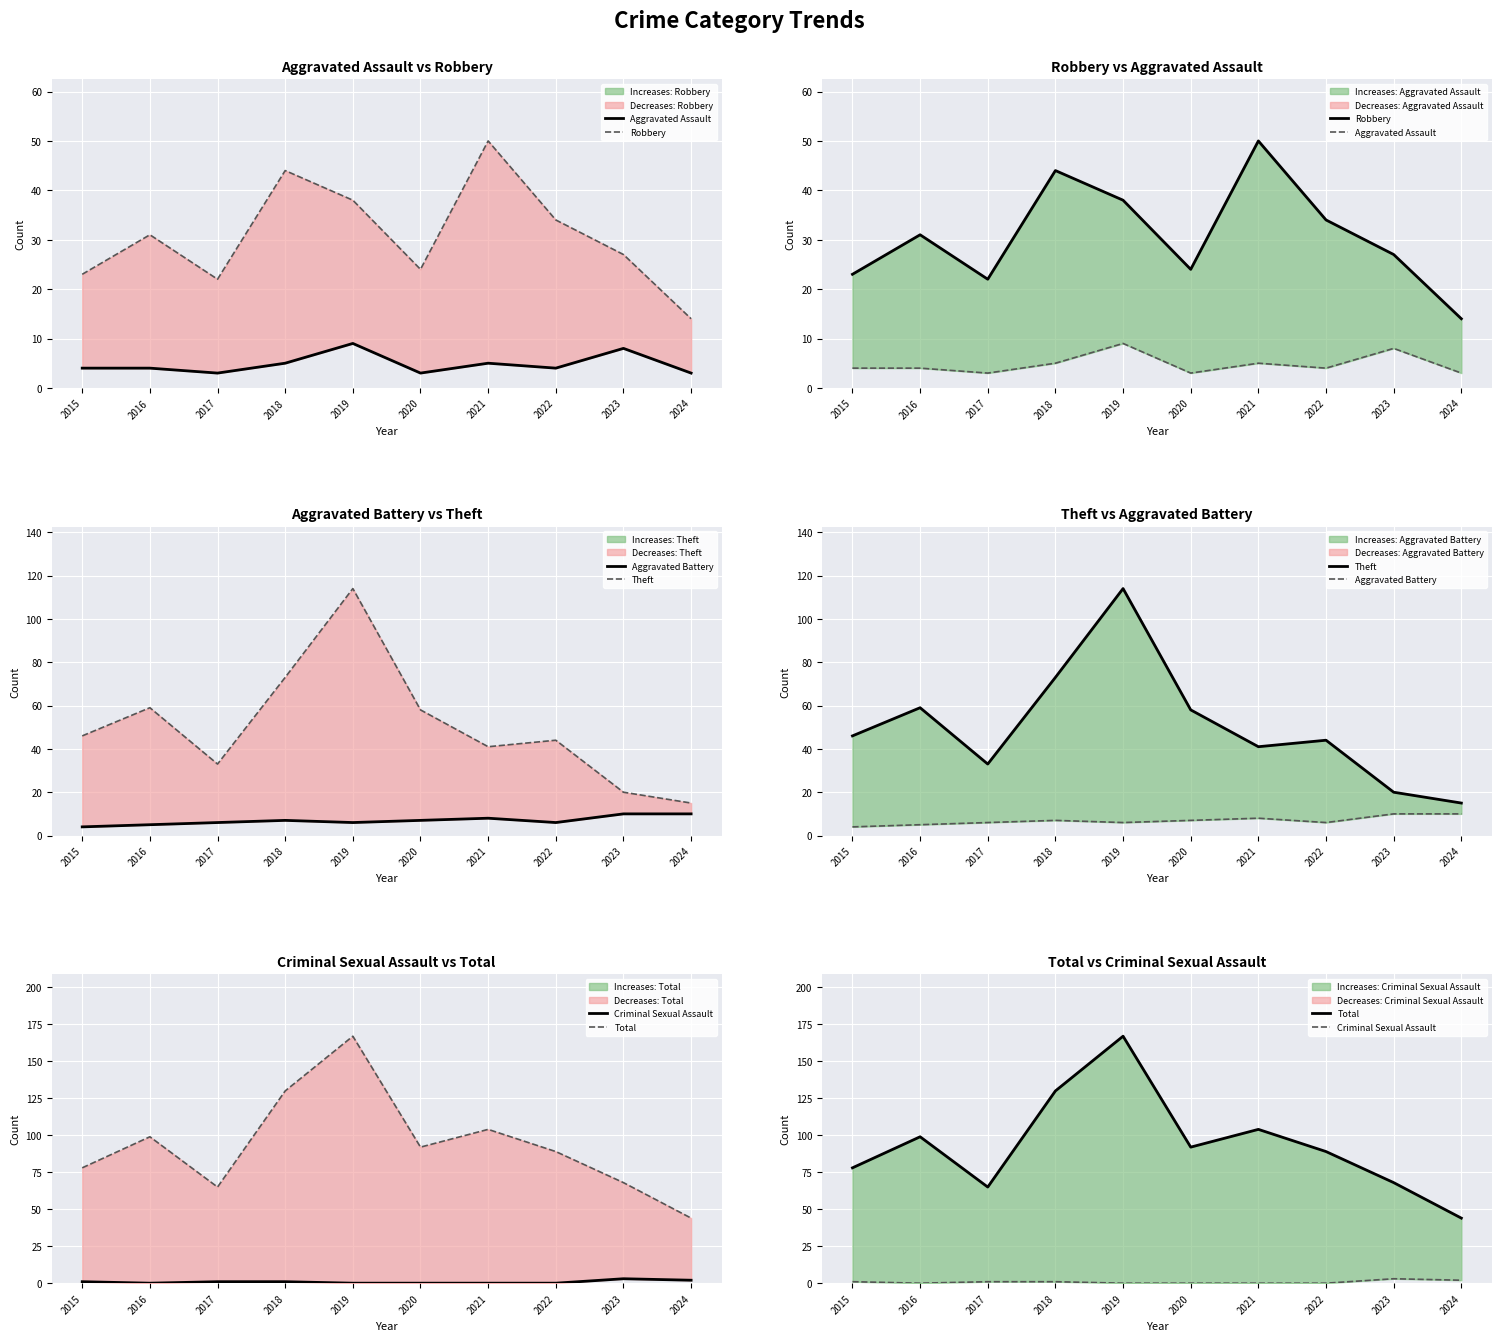

How many categories are shown in the chart?

10